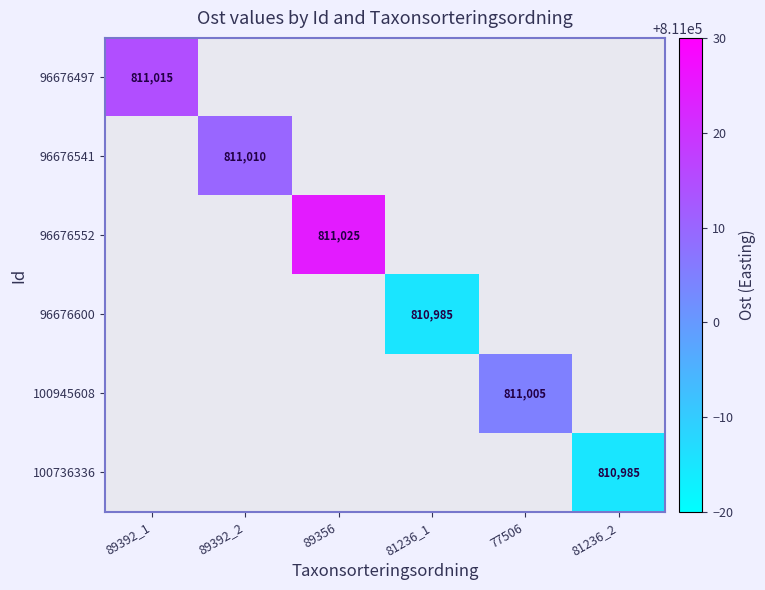

At which category does the chart reach its peak across all series?

89356